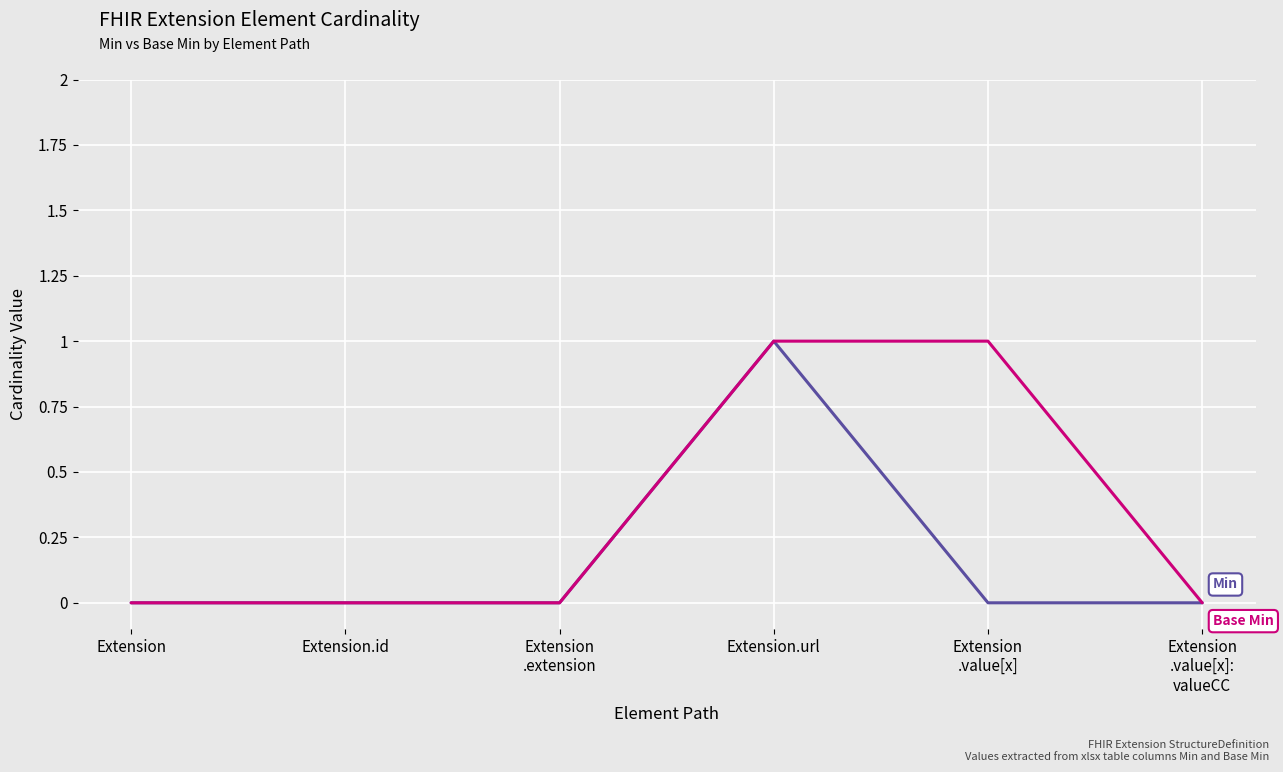

At which category is the sum across all series the highest?

Extension.url